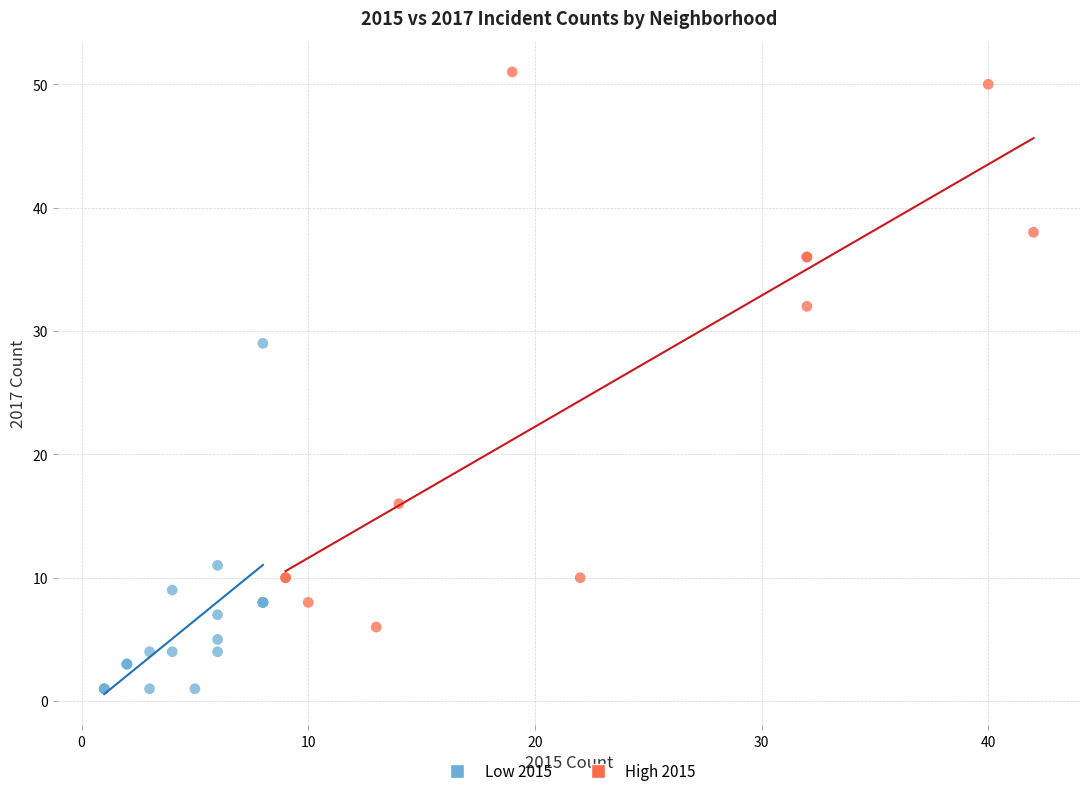

Which series contains the lowest Y value?

Low 2015